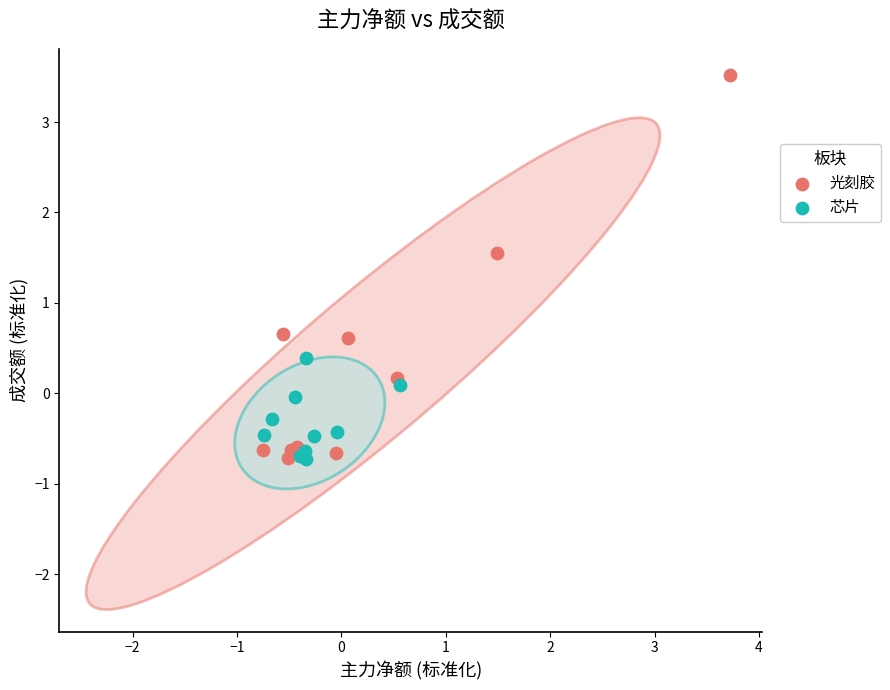

Which series reaches the maximum Y coordinate?

光刻胶